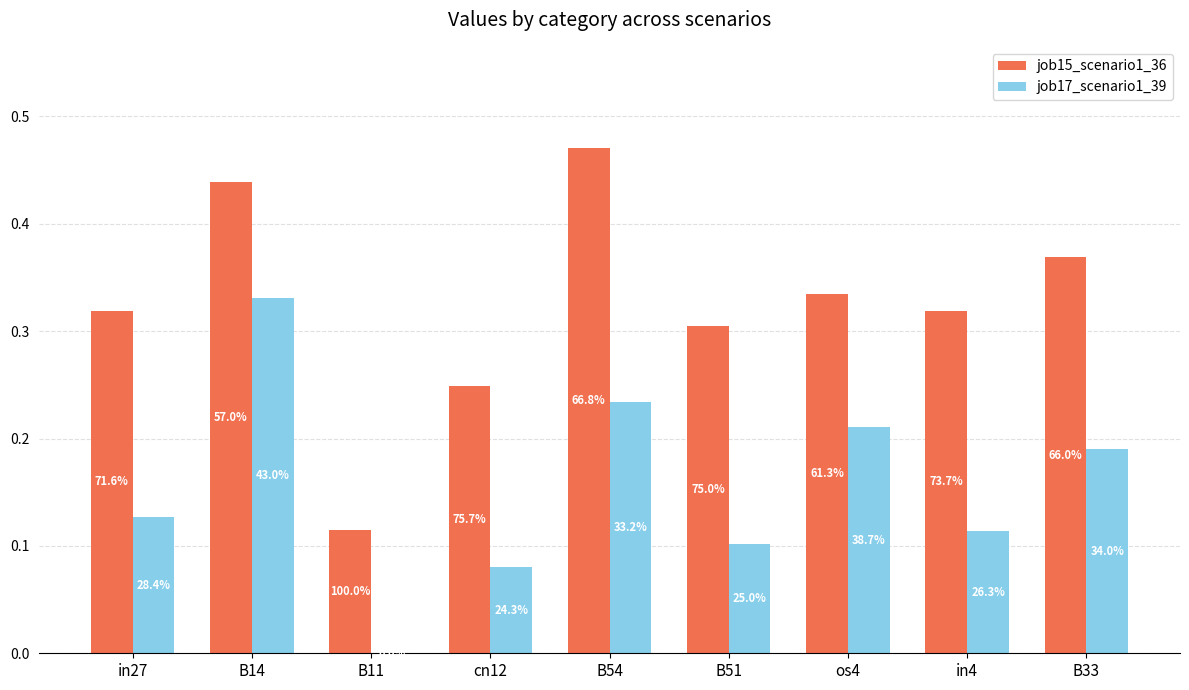

How many groups of bars are there?

9